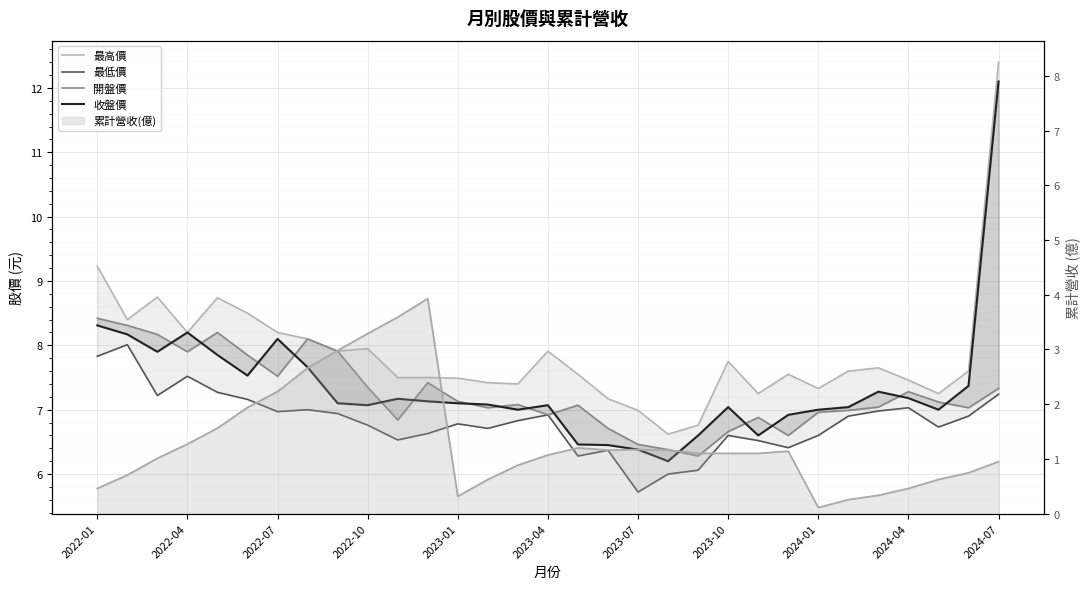

Is it true that 最低價 equals 6.8 at 14?

True